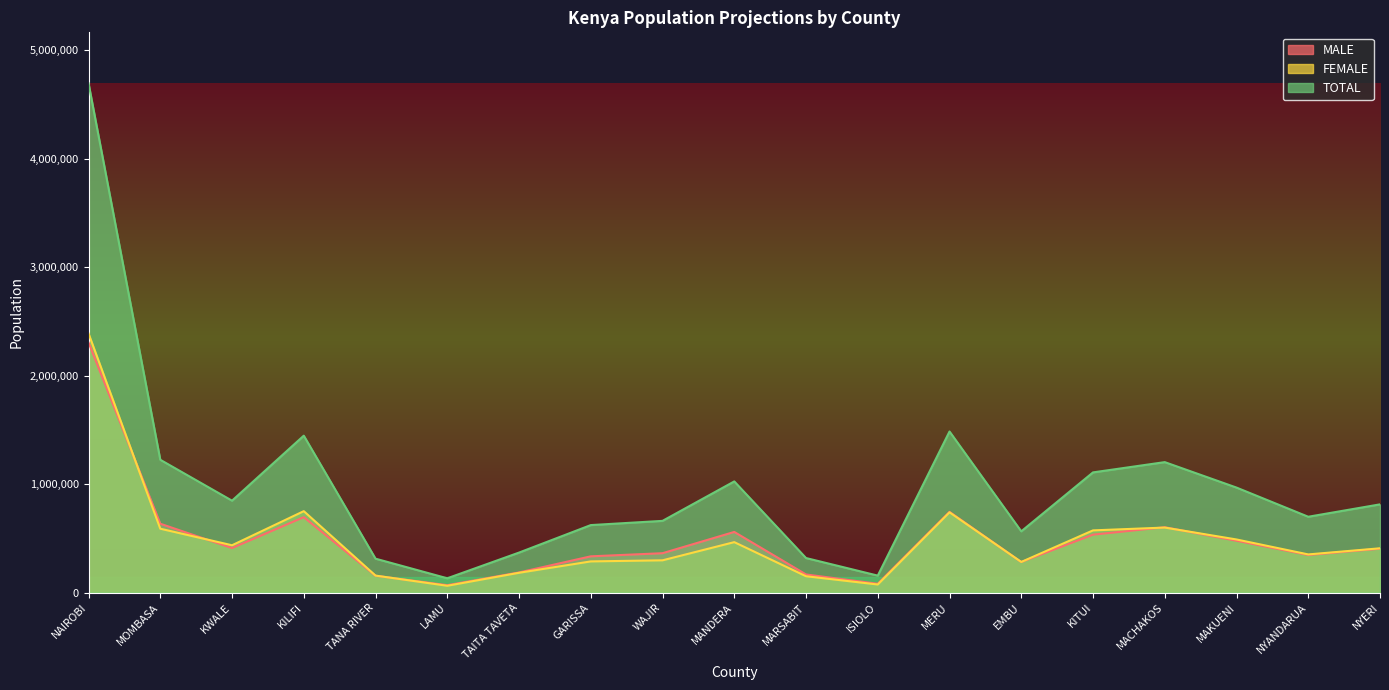

Where is the first local maximum for TOTAL?

KILIFI